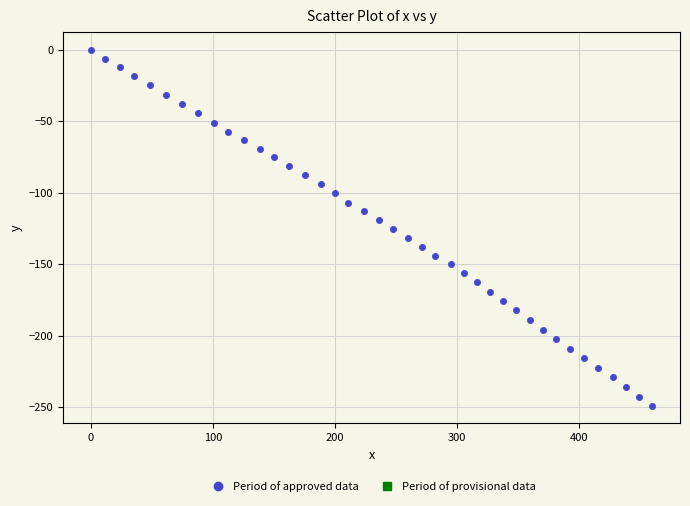

What is the range of Y values (max minus min)?

249.0